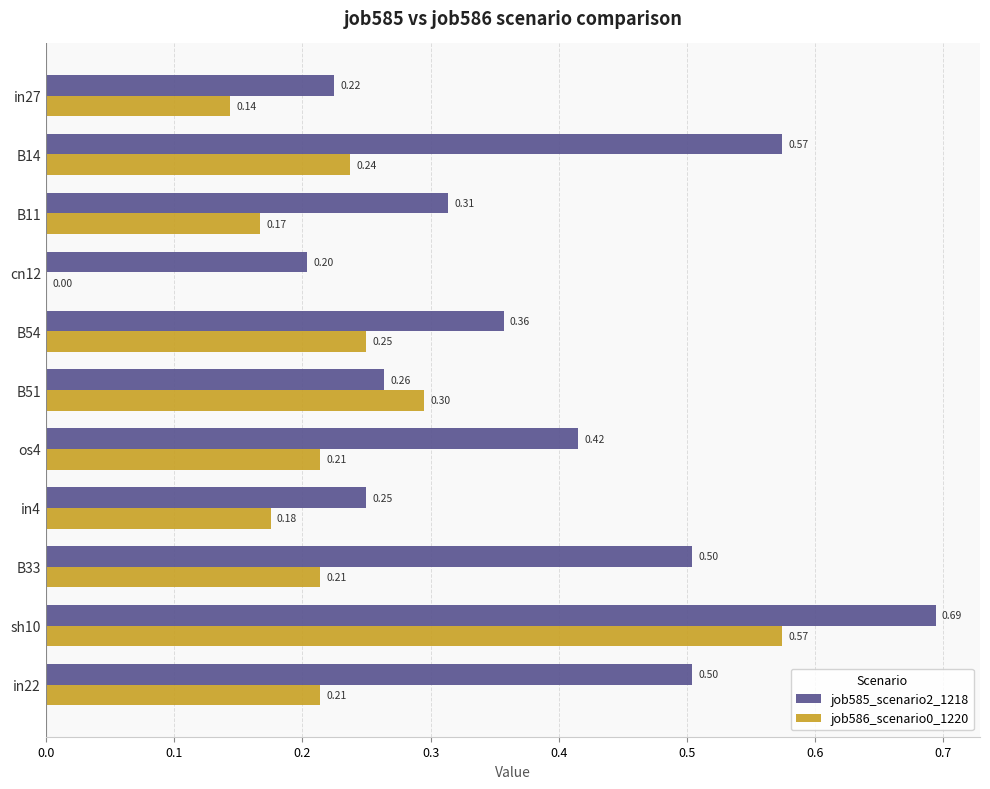

What is the average value of the job586_scenario0_1220 series?

0.2